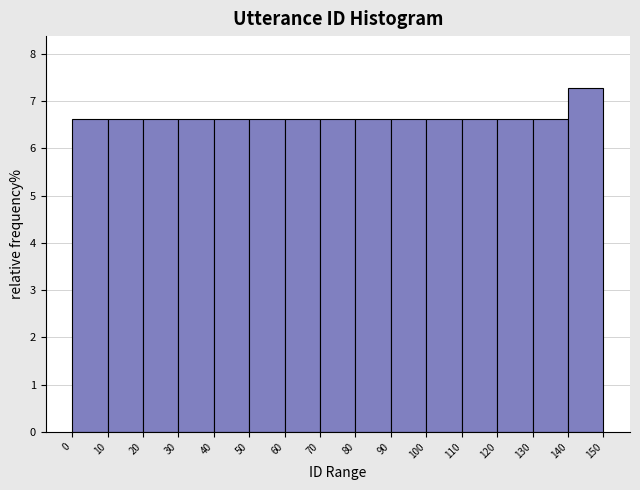

Reading left to right, list every bar in this chart as the range it spans on the x-axis followed by its height. The values are not printed on the chart, so give them approximately, as read against the axis.

0 to 10: 6.6
10 to 20: 6.6
20 to 30: 6.6
30 to 40: 6.6
40 to 50: 6.6
50 to 60: 6.6
60 to 70: 6.6
70 to 80: 6.6
80 to 90: 6.6
90 to 100: 6.6
100 to 110: 6.6
110 to 120: 6.6
120 to 130: 6.6
130 to 140: 6.6
140 to 150: 7.3